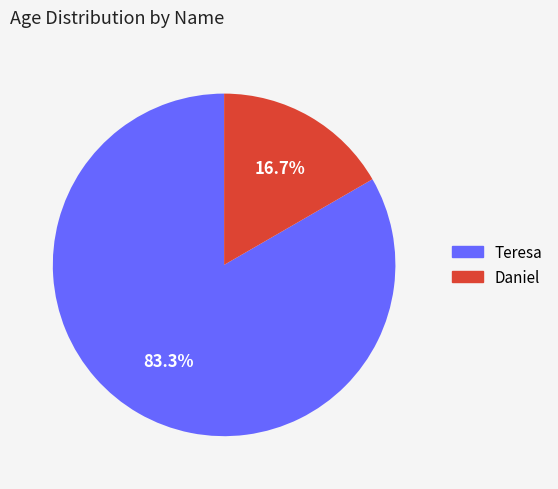

Is Daniel the majority of the pie?

No